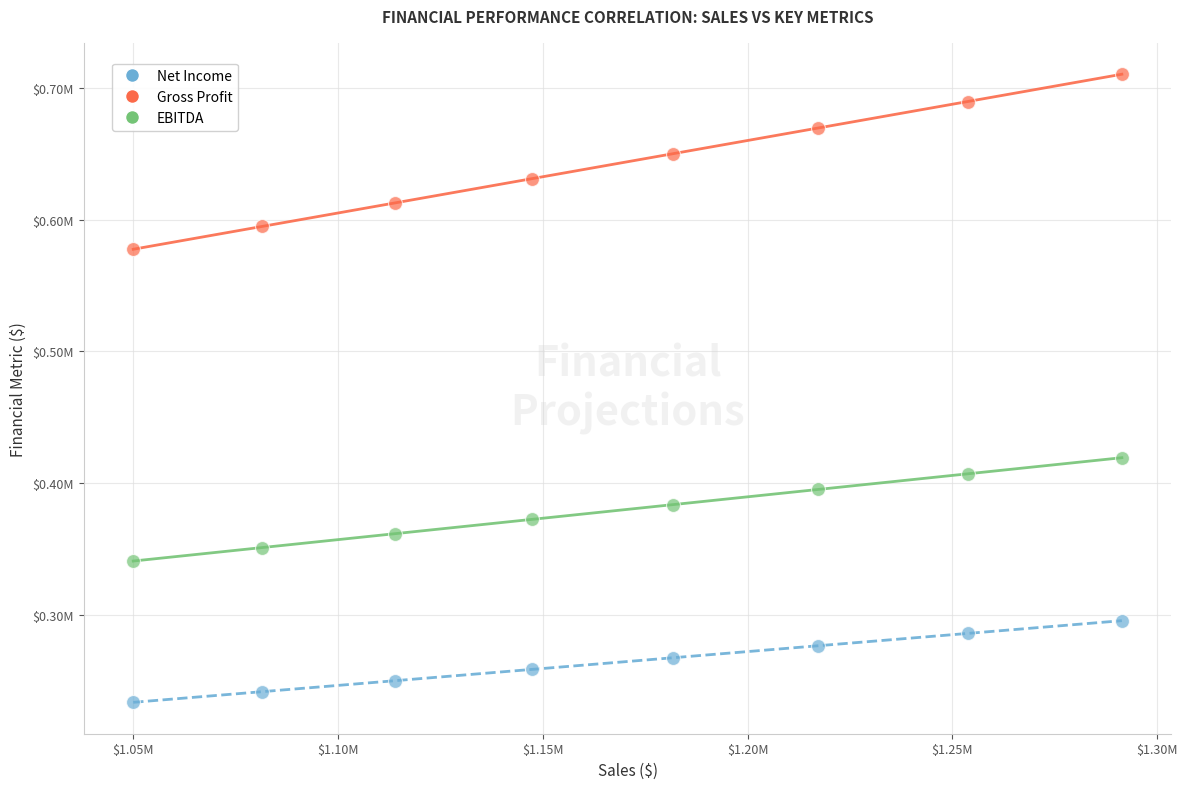

What are all the series names shown in the legend?

Net Income, Gross Profit, EBITDA